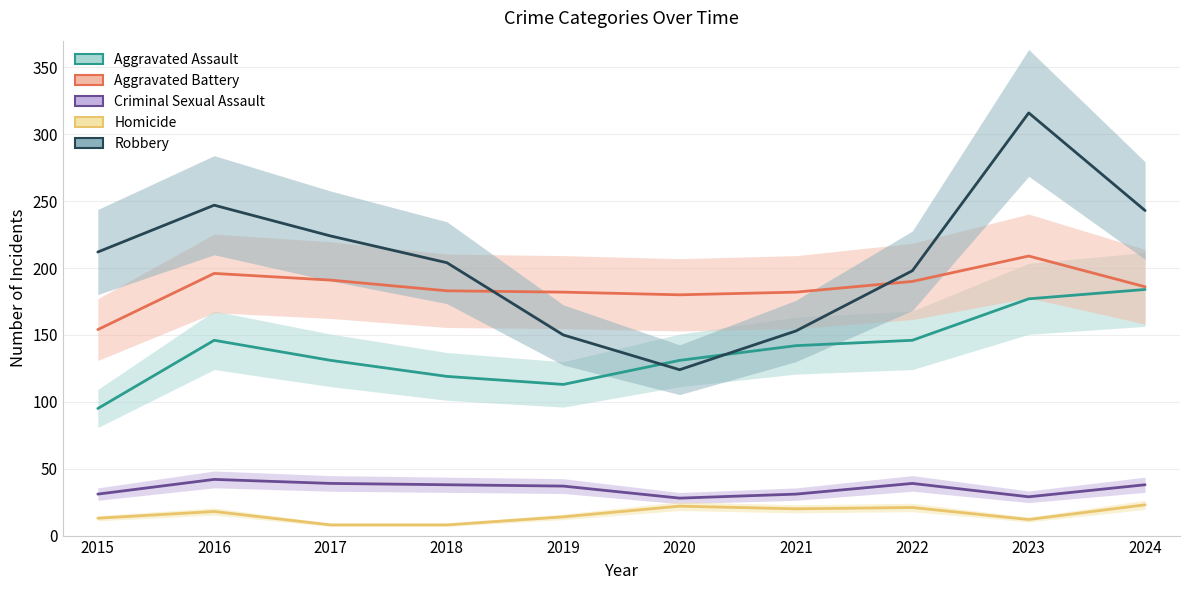

The Criminal Sexual Assault series shows 14 at 2021. True or false?

False